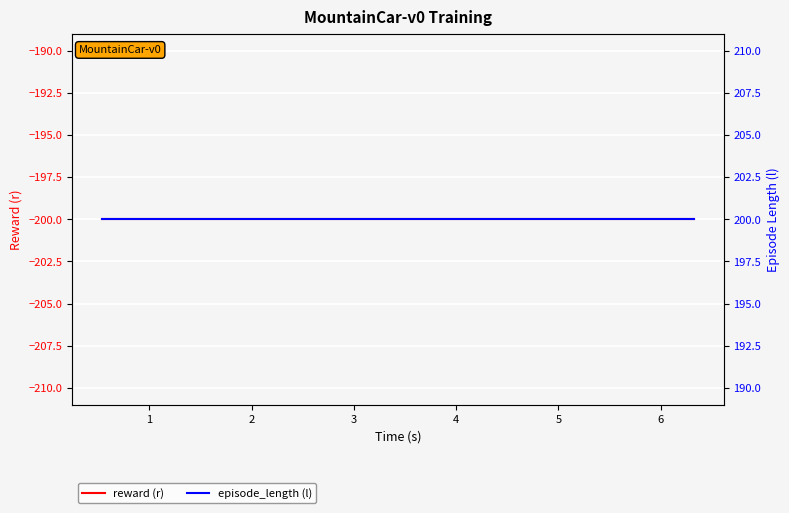

The value of episode_length (l) at 16 is 297. True or false?

False